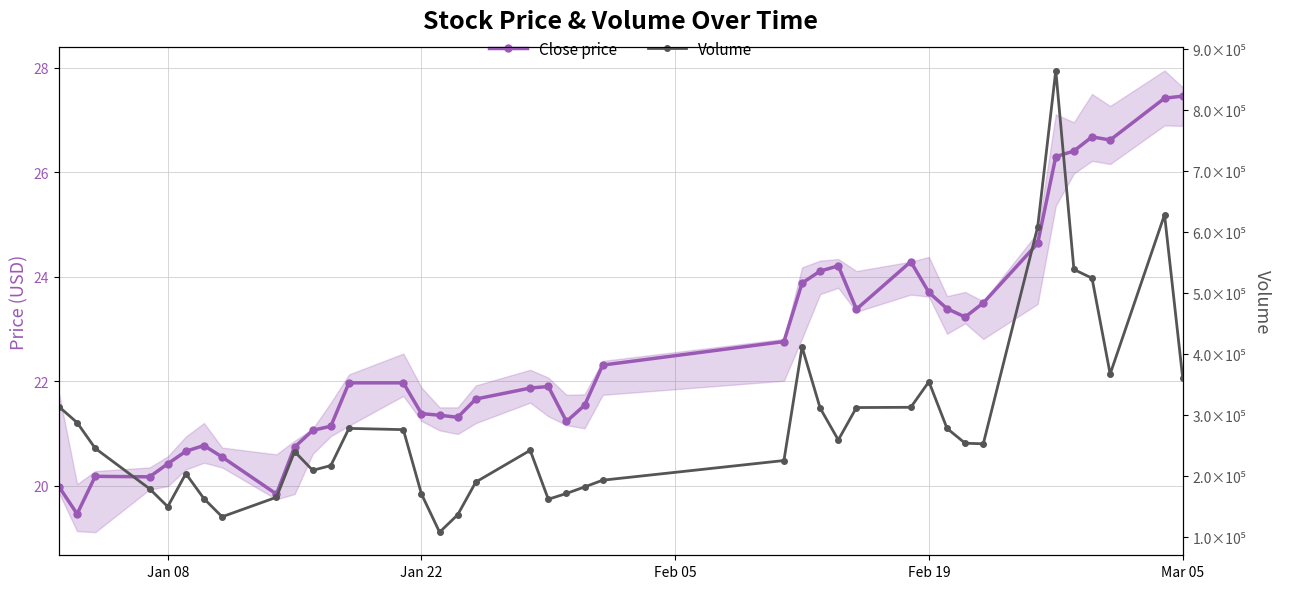

At how many categories does at least one series exceed 110851?

39